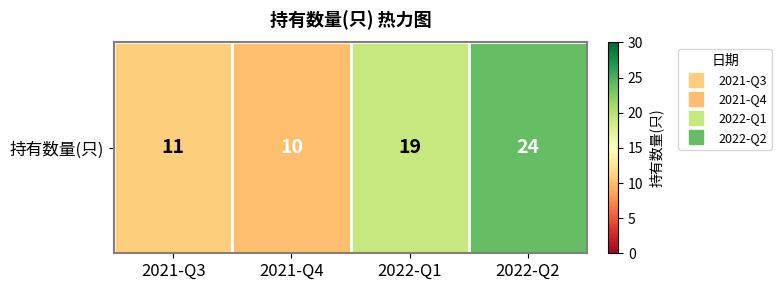

How many distinct data groups are displayed?

1